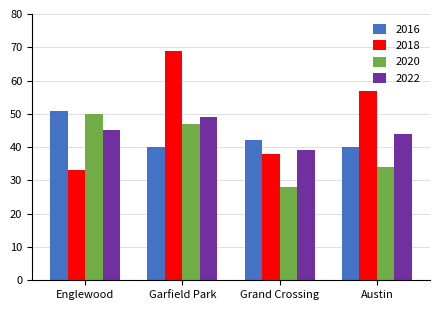

What is the maximum value for 2020?

50